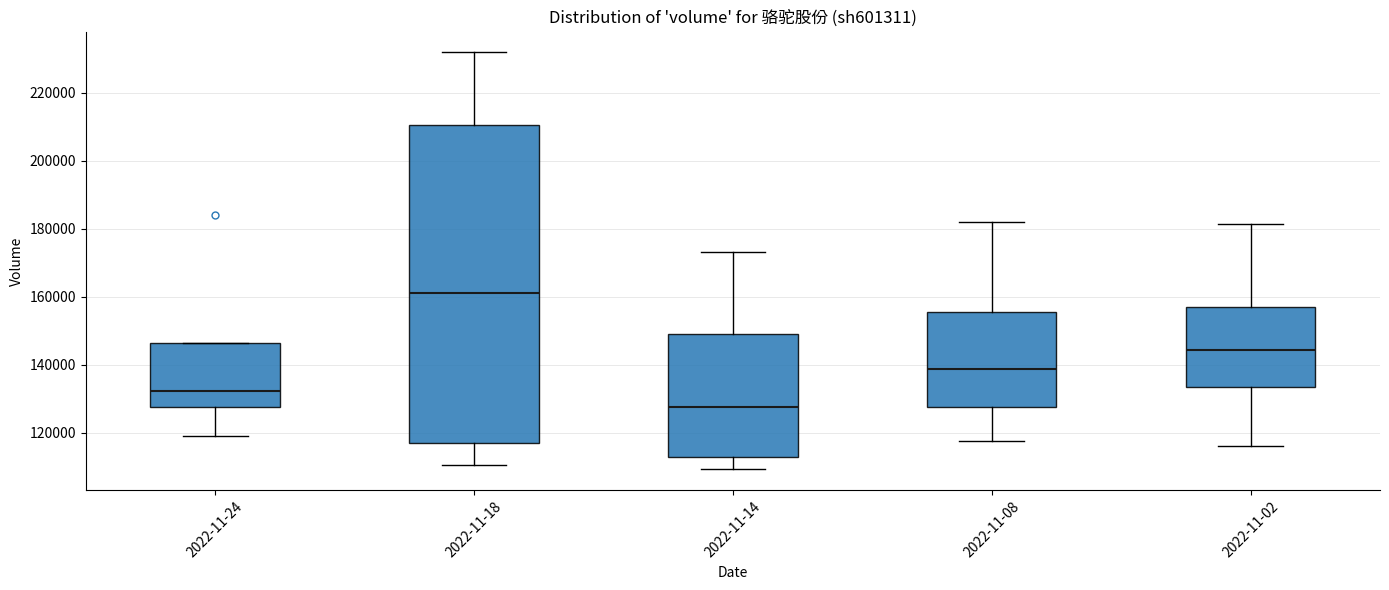

Reading left to right, read every box against the y-axis: the position of its median line, the range the box covers, and the ends of its whiskers. The values are not printed on the chart, so give them approximately, as read against the axis.

2022-11-24: median 132000, box 128000 to 146000, whiskers 118000 to 146000
2022-11-18: median 162000, box 116000 to 210000, whiskers 110000 to 232000
2022-11-14: median 128000, box 112000 to 148000, whiskers 110000 to 174000
2022-11-08: median 138000, box 128000 to 156000, whiskers 118000 to 182000
2022-11-02: median 144000, box 134000 to 158000, whiskers 116000 to 182000